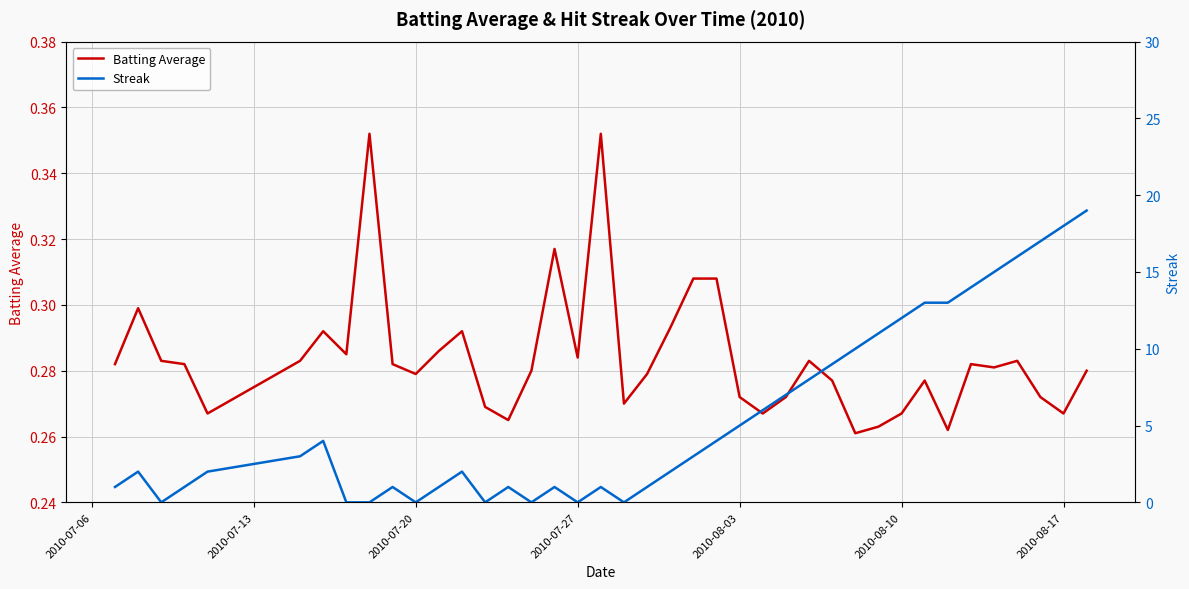

How many positive values does the Streak series have?

32